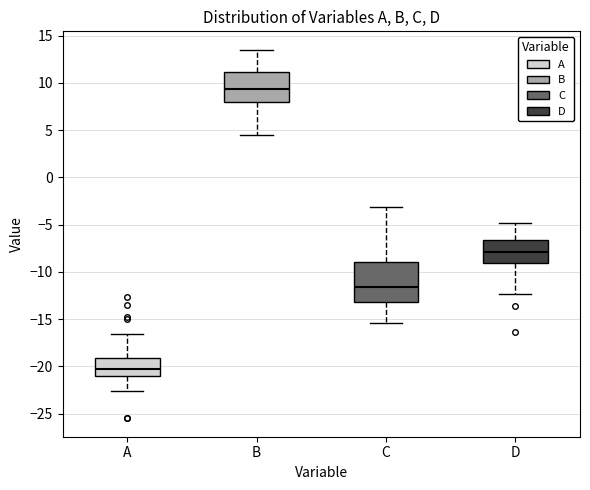

Where is the upper edge of the box for A on the y-axis? The values are not printed on the chart, so give them approximately, as read against the axis.

-19.0